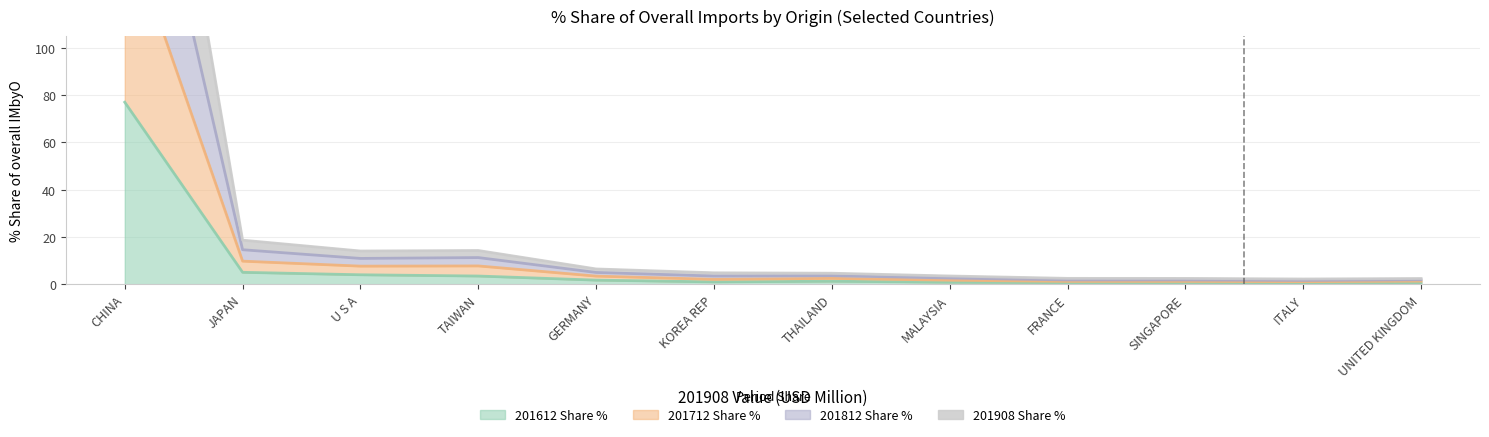

True or false: 201712 Share % and 201908 Share % intersect in this chart.

False